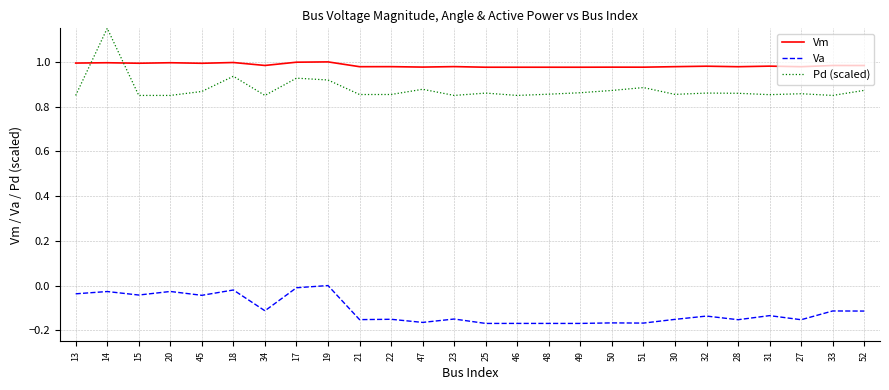

How many intersections are there between Vm and Pd (scaled)?

2